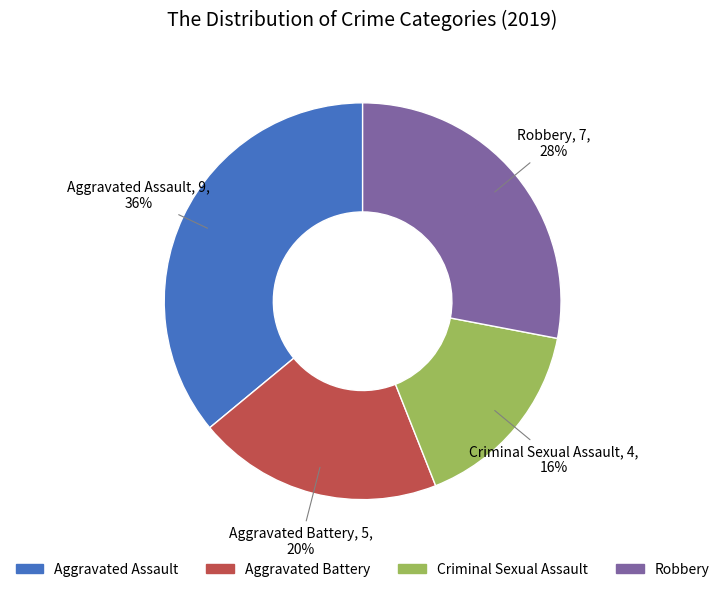

To the nearest percent, what portion does Robbery represent?

28%